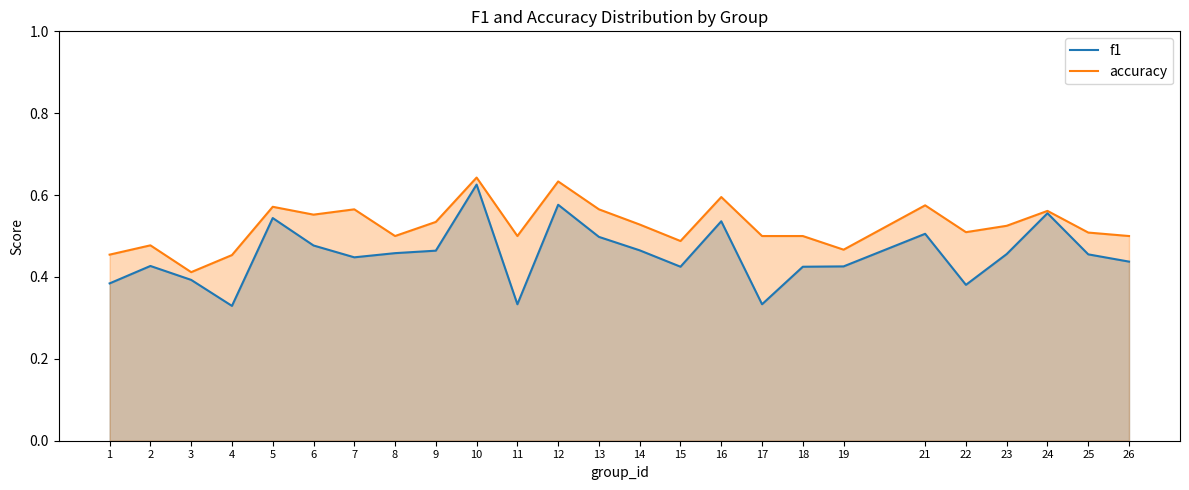

True or false: accuracy and f1 cross at least once.

False